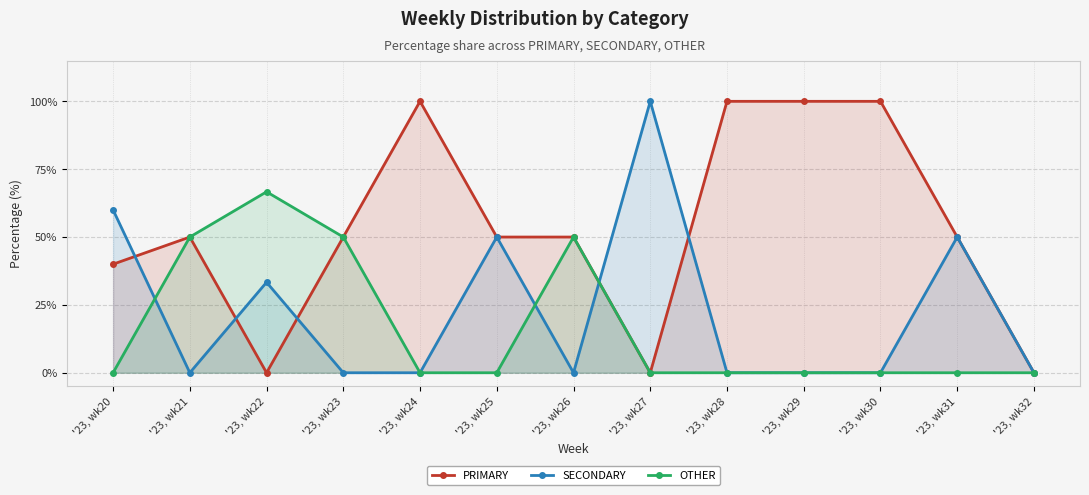

What are all the series names shown in the legend?

PRIMARY, SECONDARY, OTHER